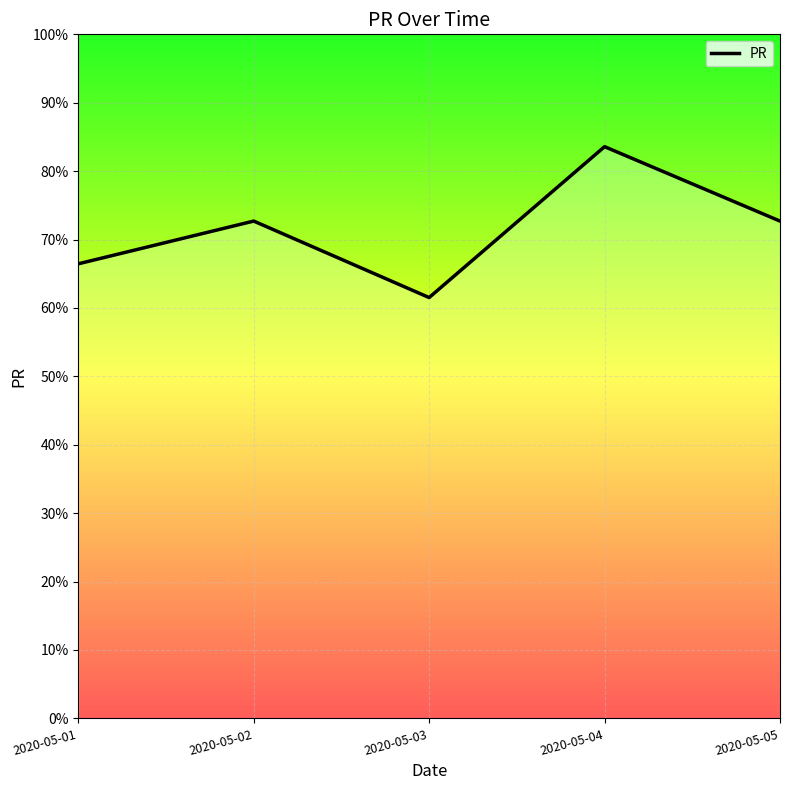

What is the value of the 3rd point from the left?

61.5